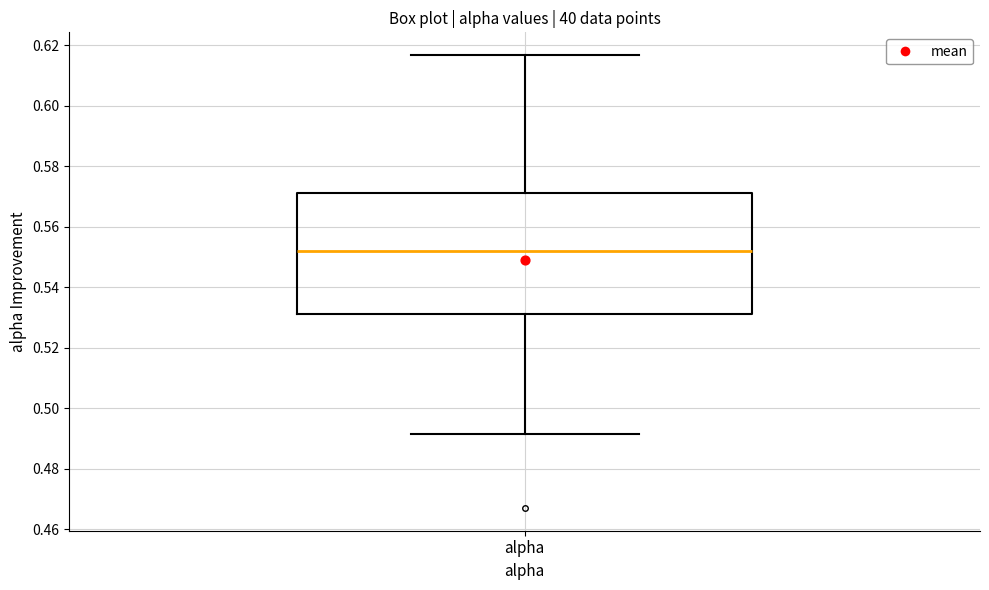

Where does the median line of the box for alpha sit on the y-axis? The values are not printed on the chart, so give them approximately, as read against the axis.

0.552